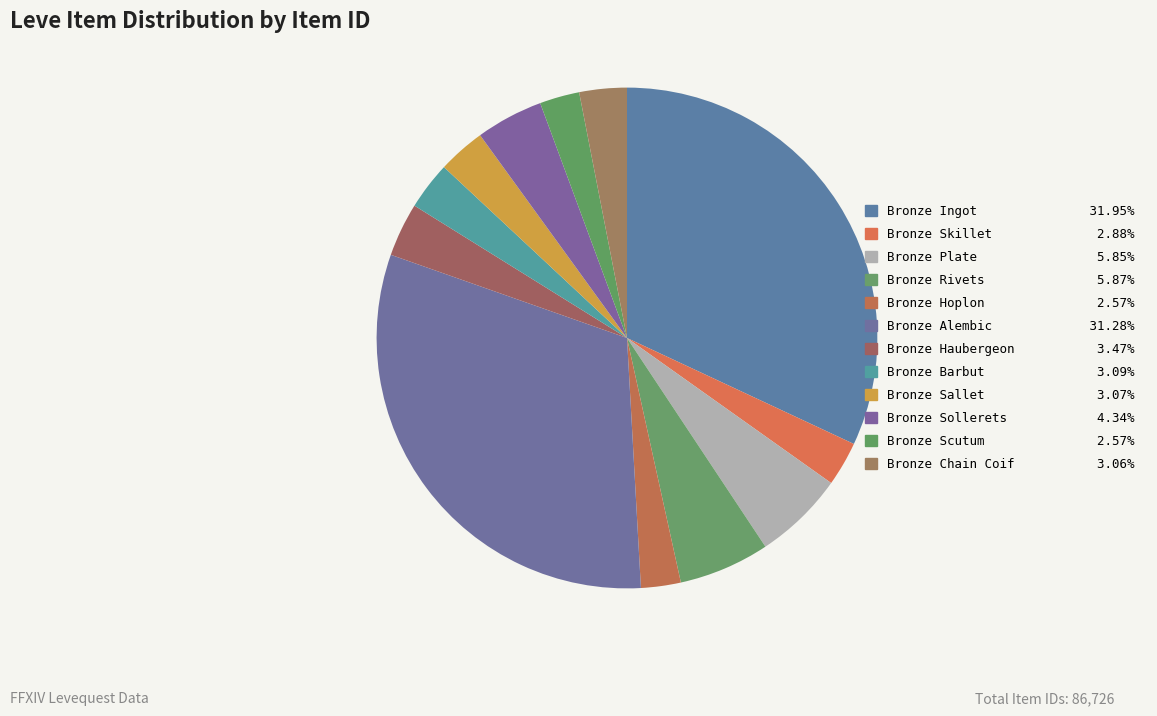

How many slices are in this pie chart?

12